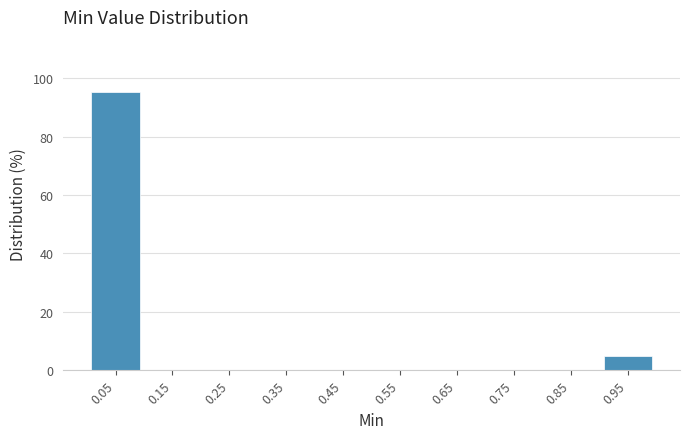

Reading left to right, list every bar in this chart as the range it spans on the x-axis followed by its height. The values are not printed on the chart, so give them approximately, as read against the axis.

0.0 to 0.1: 96
0.1 to 0.2: 0
0.2 to 0.3: 0
0.3 to 0.4: 0
0.4 to 0.5: 0
0.5 to 0.6: 0
0.6 to 0.7: 0
0.7 to 0.8: 0
0.8 to 0.9: 0
0.9 to 1.0: 4